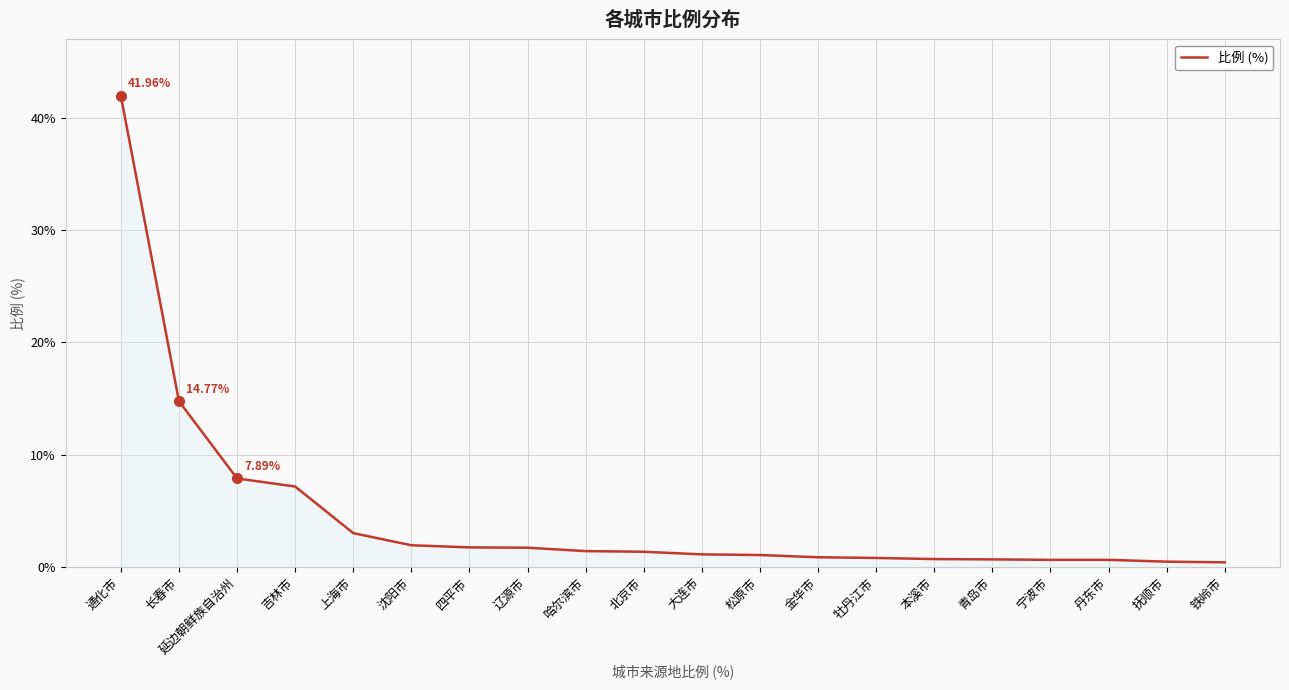

Which label corresponds to the largest value in the chart?

通化市